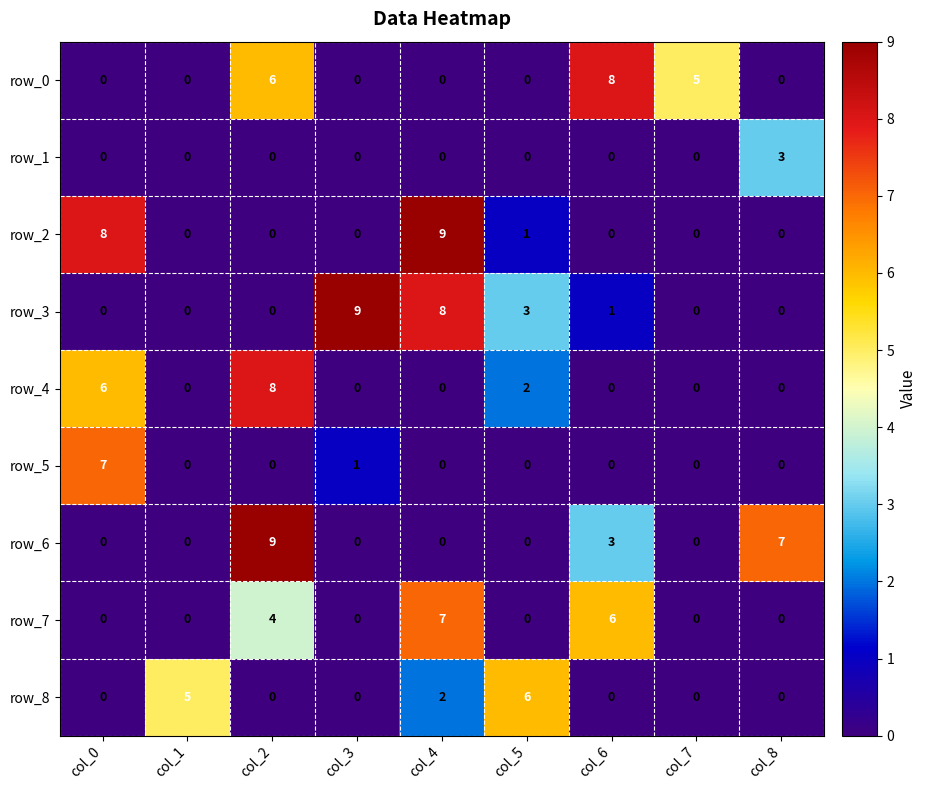

The value of row_7 at col_6 is 6. True or false?

True